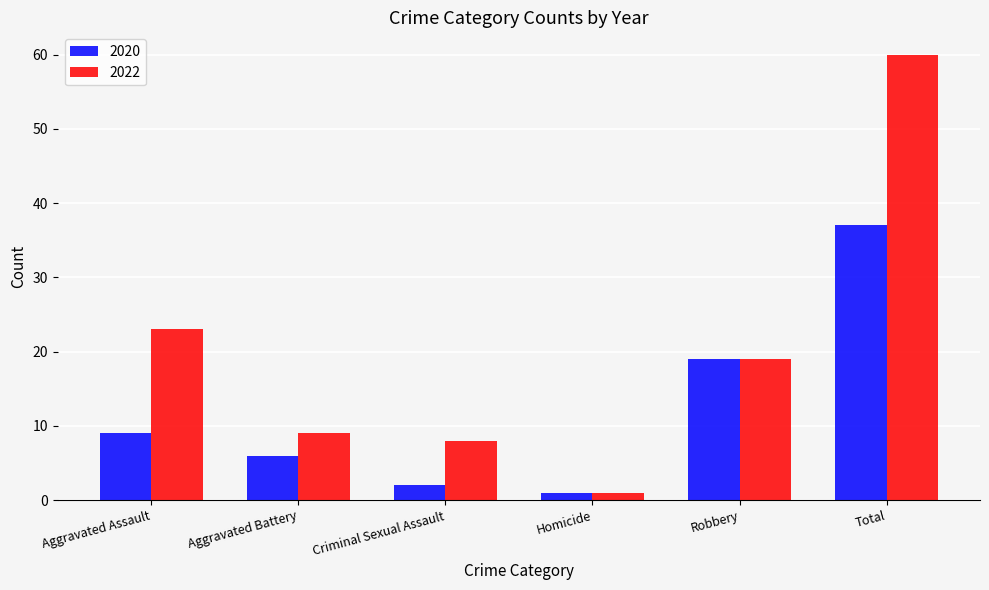

At how many categories does at least one series exceed 27?

1